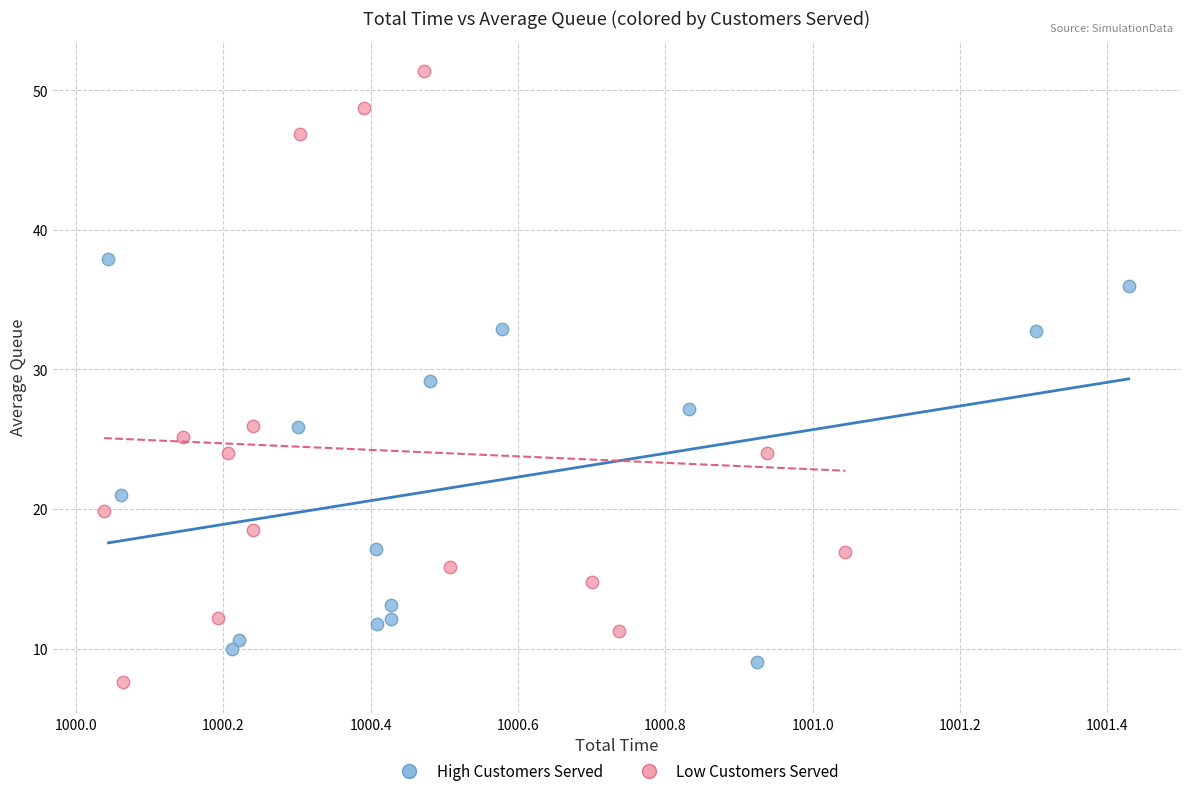

What are all the series names shown in the legend?

High Customers Served, Low Customers Served